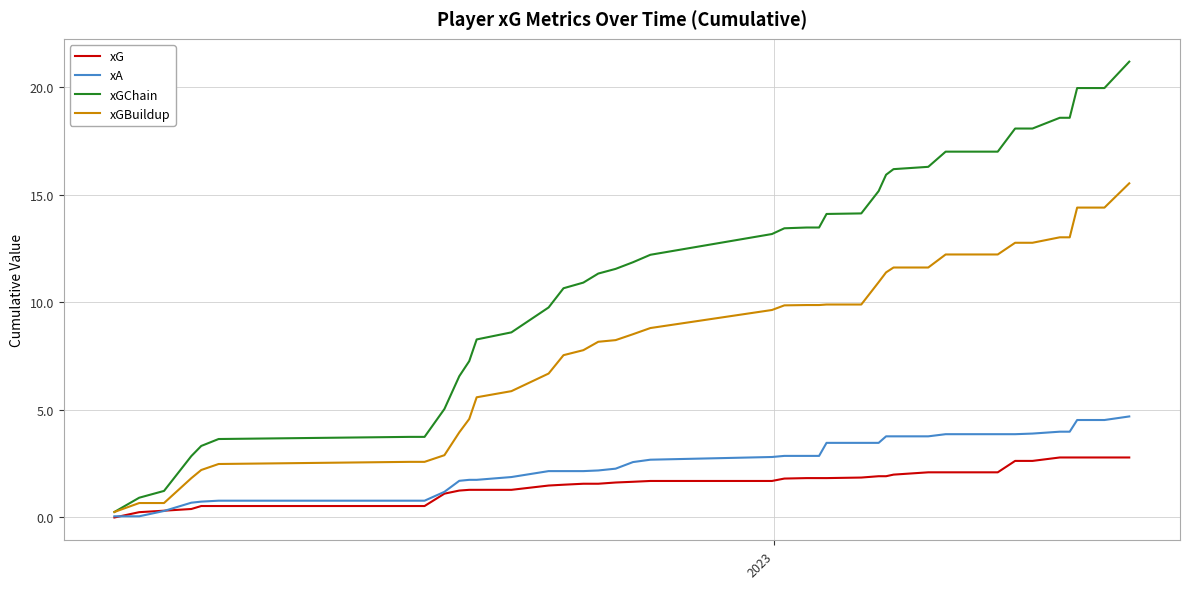

Which series has the largest total across all categories?

xGChain